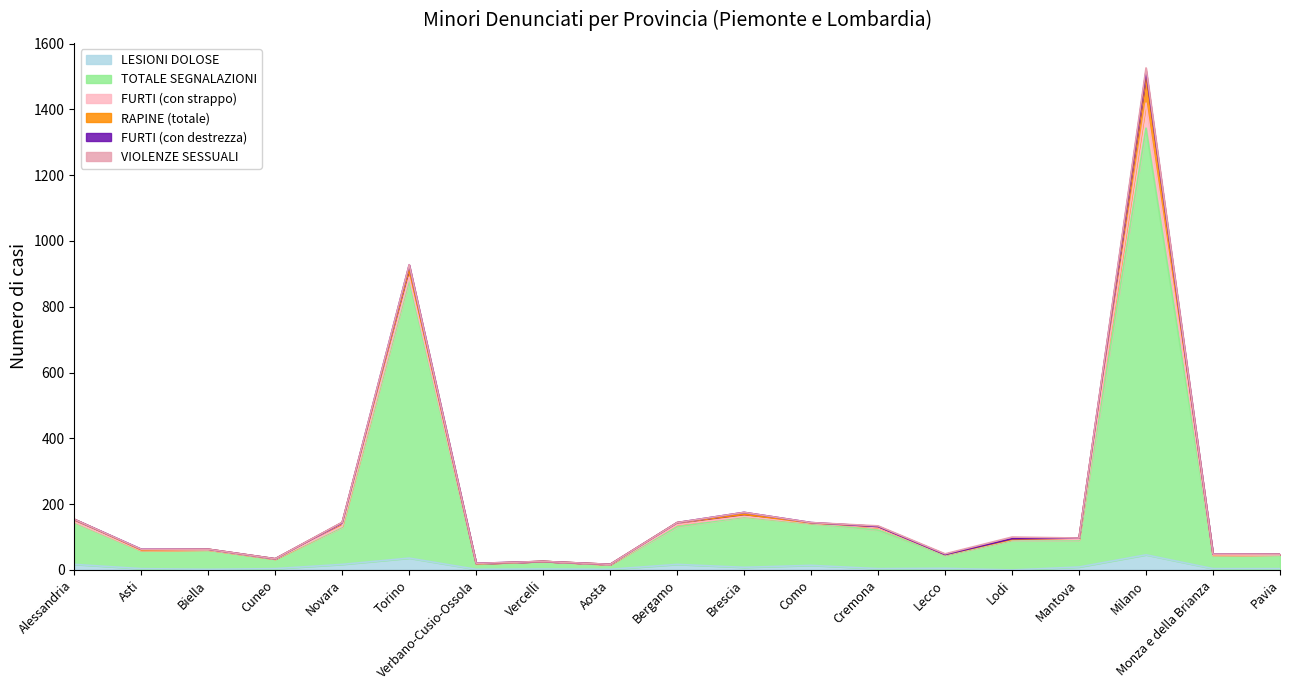

Reading left to right, what are all the values shown in this chart?

LESIONI DOLOSE: 17	4	2	4	17	36	2	3	2	17	8	14	4	5	0	9	46	4	4
TOTALE SEGNALAZIONI: 128	55	59	29	113	844	16	23	14	114	153	127	117	39	90	80	1297	39	42
FURTI (con strappo): 1	0	0	0	3	10	1	0	0	6	2	1	8	2	2	4	76	1	0
RAPINE (totale): 8	2	2	1	11	27	0	0	1	7	6	1	3	1	1	4	85	3	2
FURTI (con destrezza): 0	2	0	0	0	10	1	0	0	0	6	1	0	0	2	0	12	1	0
VIOLENZE SESSUALI: 0	0	0	0	1	1	0	0	0	0	0	0	2	2	5	0	10	0	0